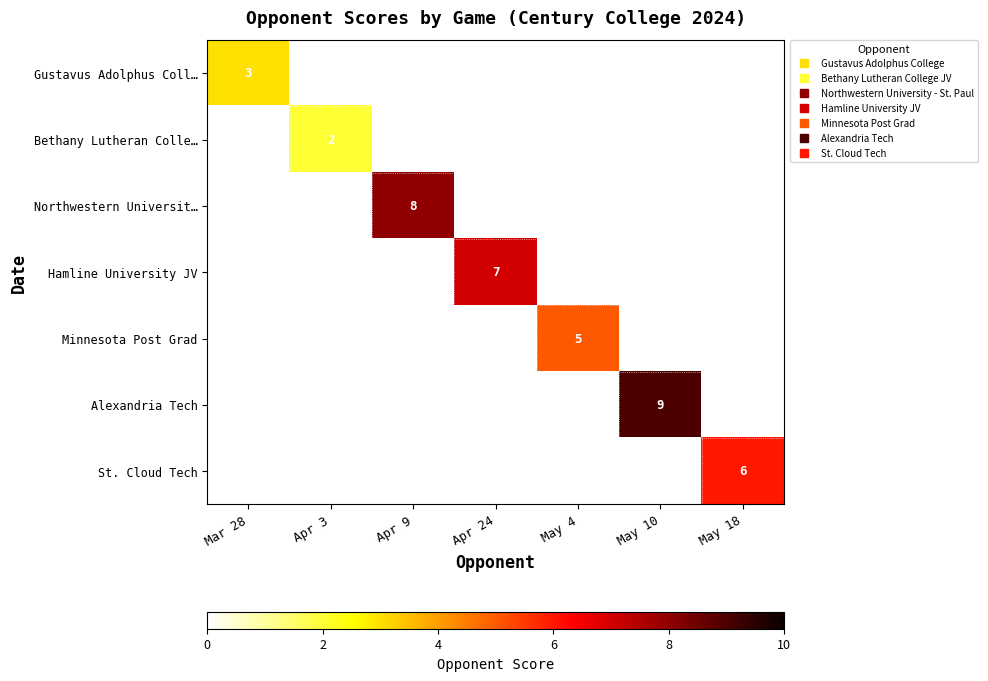

Which category has the highest value in the St. Cloud Tech series?

May 18